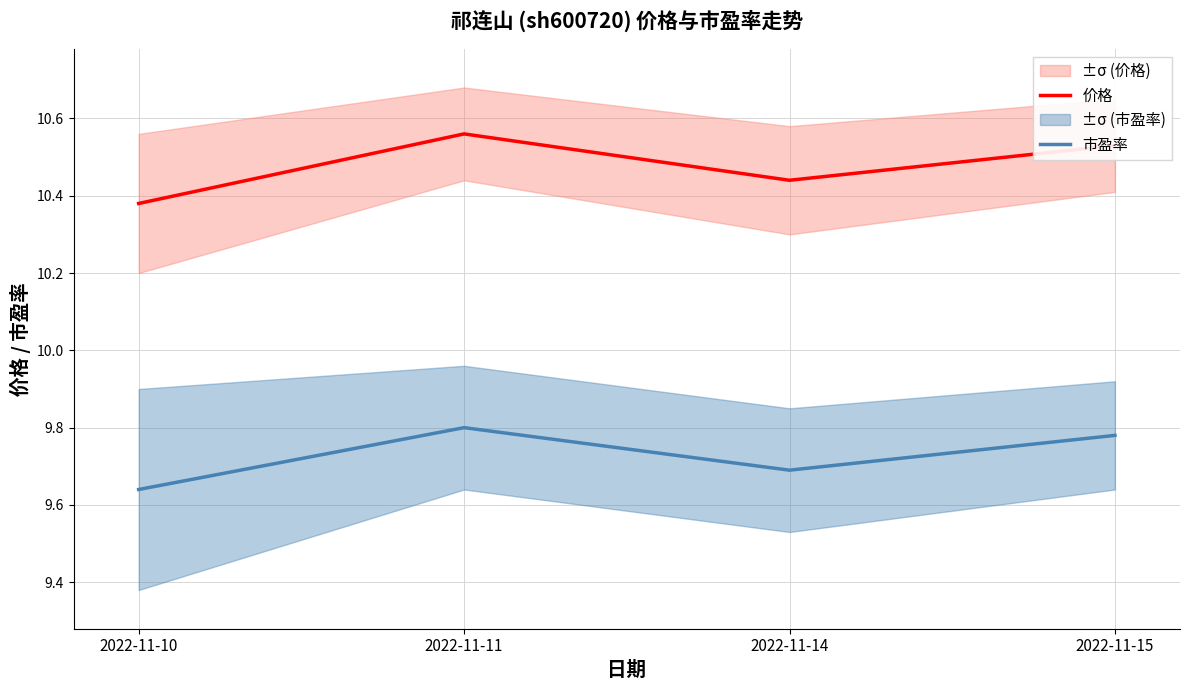

Does the chart display data point markers on the line(s)?

No